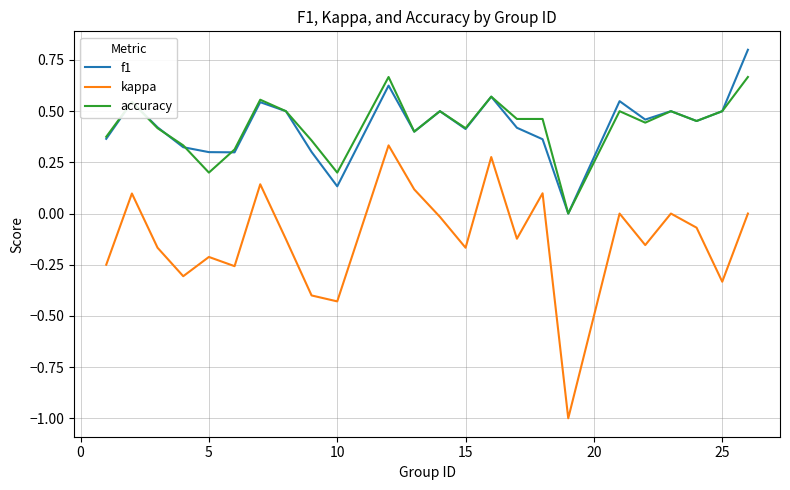

True or false: kappa and accuracy intersect in this chart.

False